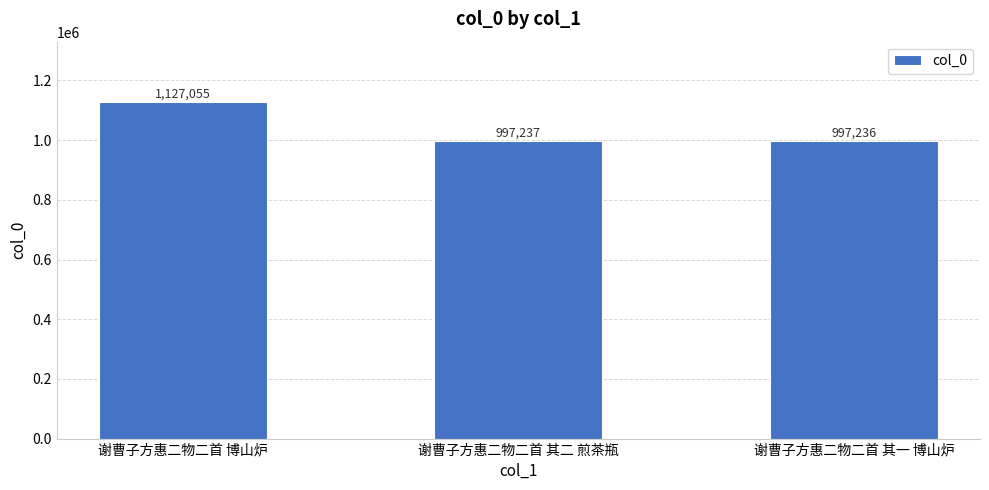

Is it true that the value at 谢曹子方惠二物二首 博山炉 is 1762193?

False